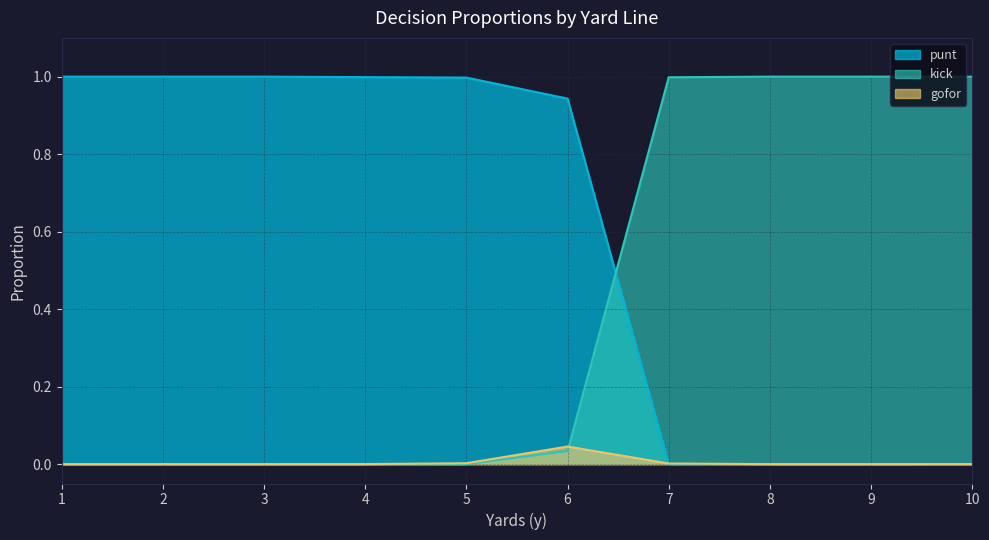

The punt series shows 1.0 at 5. True or false?

True